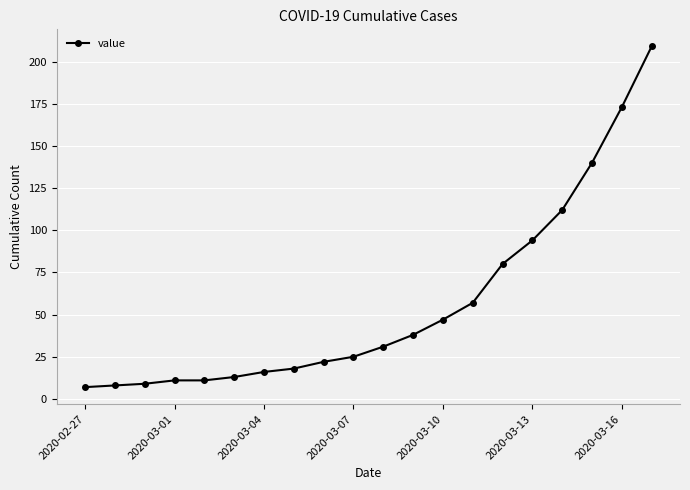

Is this an area chart (filled region under the line)?

No